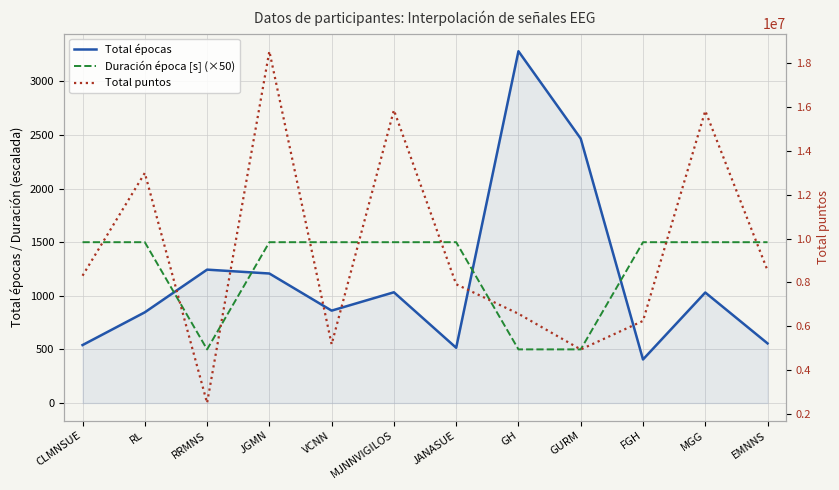

The value of Total puntos at RL is 12994759.0. True or false?

True